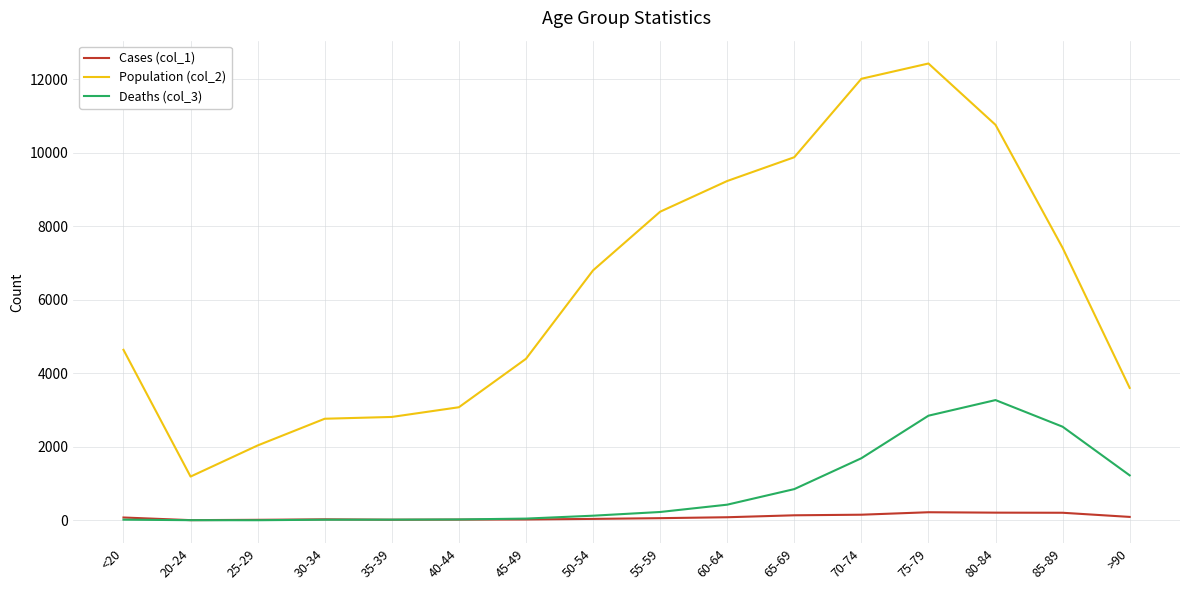

True or false: Population (col_2) and Cases (col_1) intersect in this chart.

False